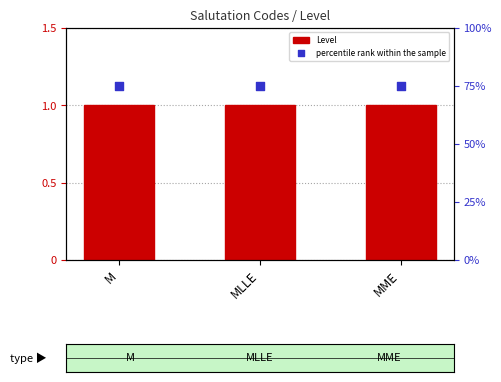

What are all the series names shown in the legend?

Level, percentile rank within the sample